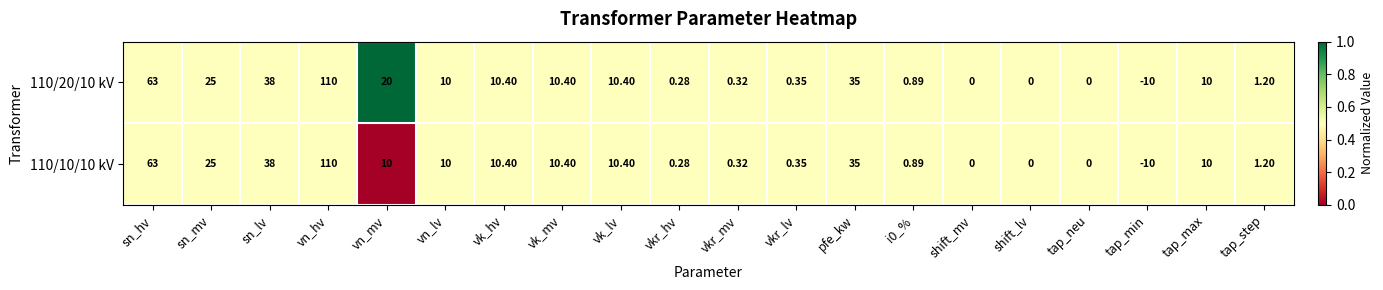

Where is 110/10/10 kV nearest to the value 50?

sn_lv